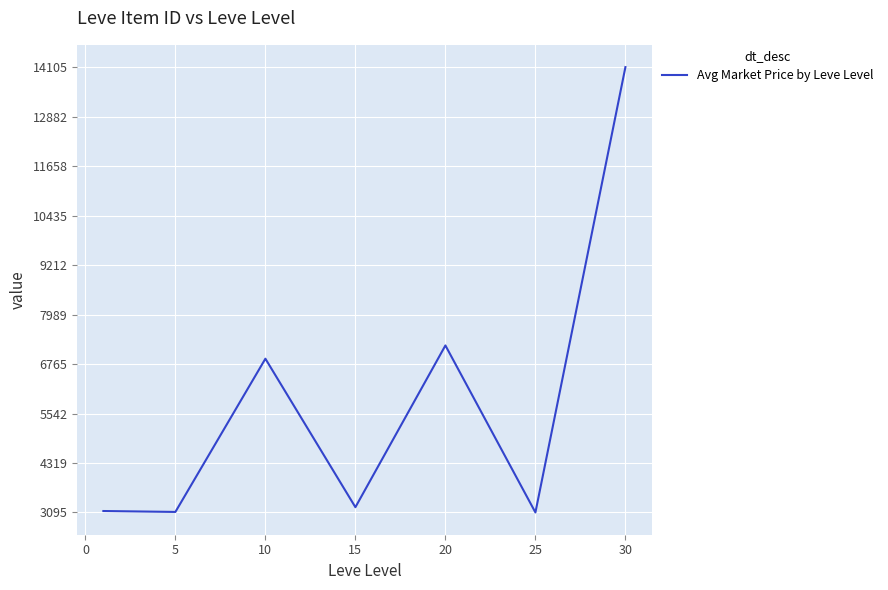

True or false: there are more than 1 points higher than both neighbors.

True